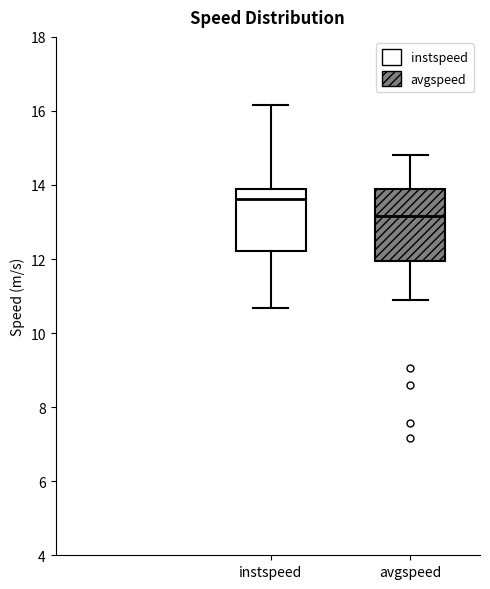

Where is the upper edge of the box for avgspeed on the y-axis? The values are not printed on the chart, so give them approximately, as read against the axis.

13.8